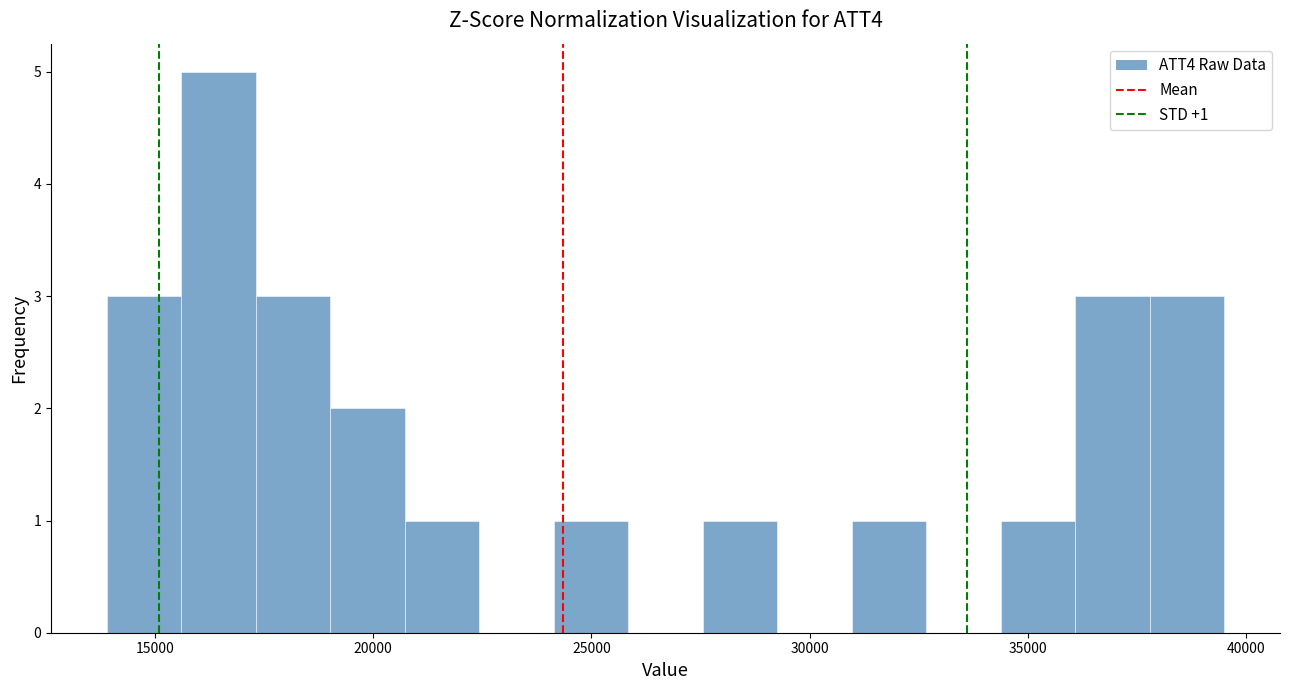

Read against the x-axis, roughly where is the centre of the tallest bar?

16500